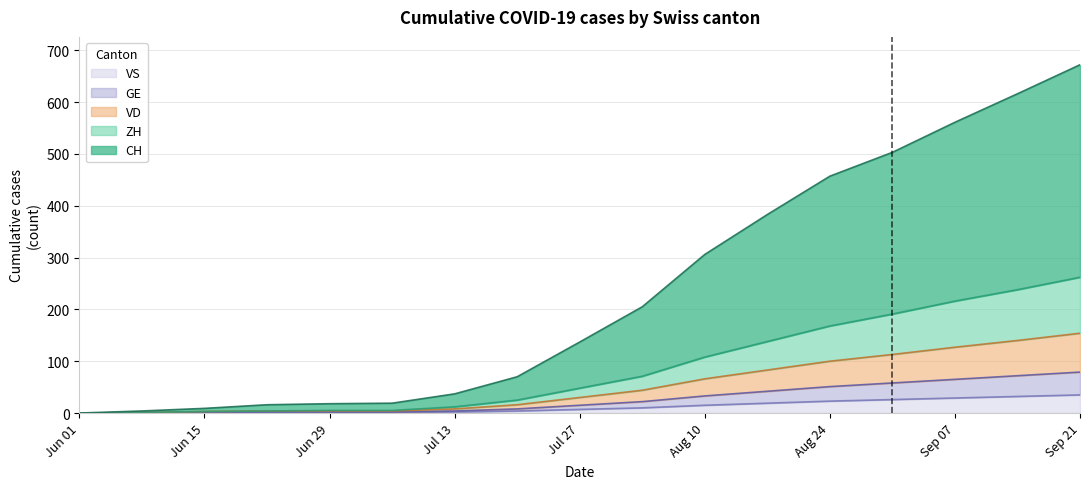

What is the highest value of the VS series?

35